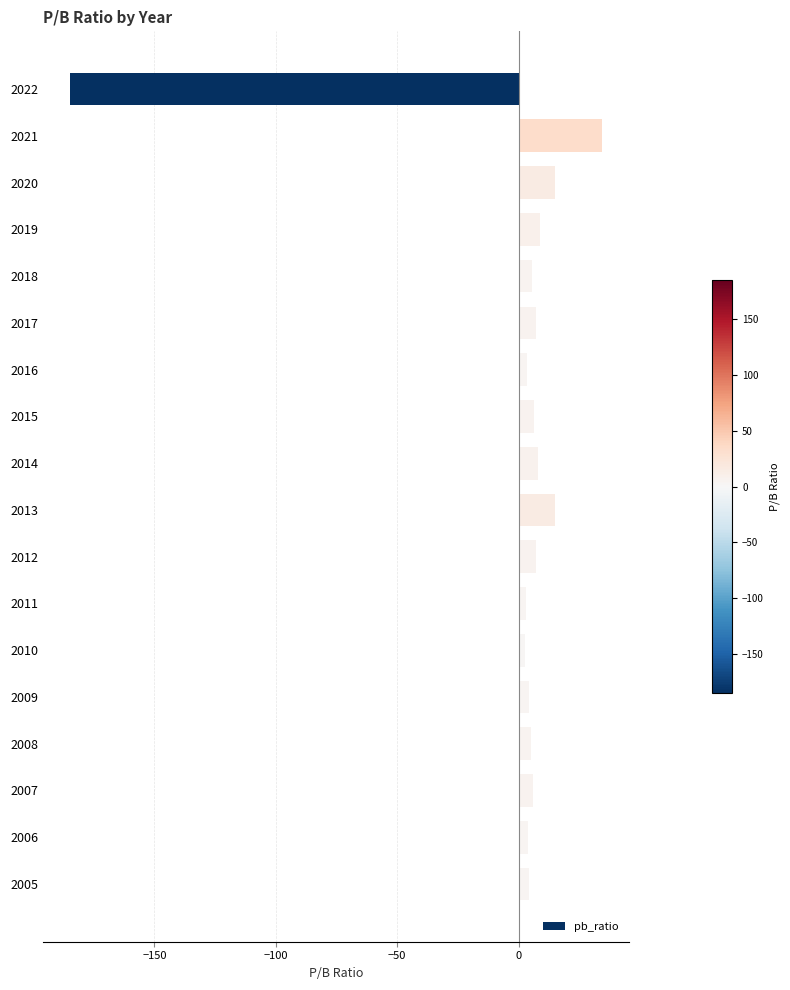

What is the sum of all values?

-44.8